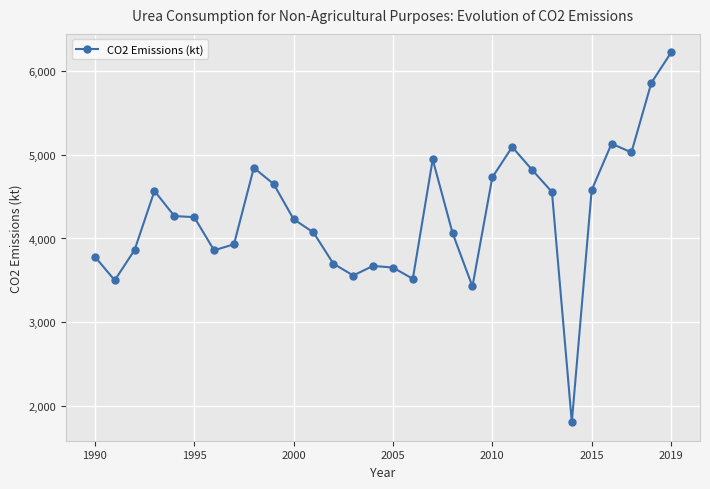

True or false: the data has more than 0 interior local peaks.

True